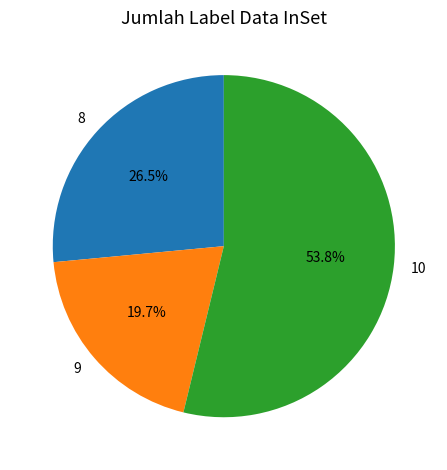

What is the ratio of the value at 10 to the value at 8?

2.0